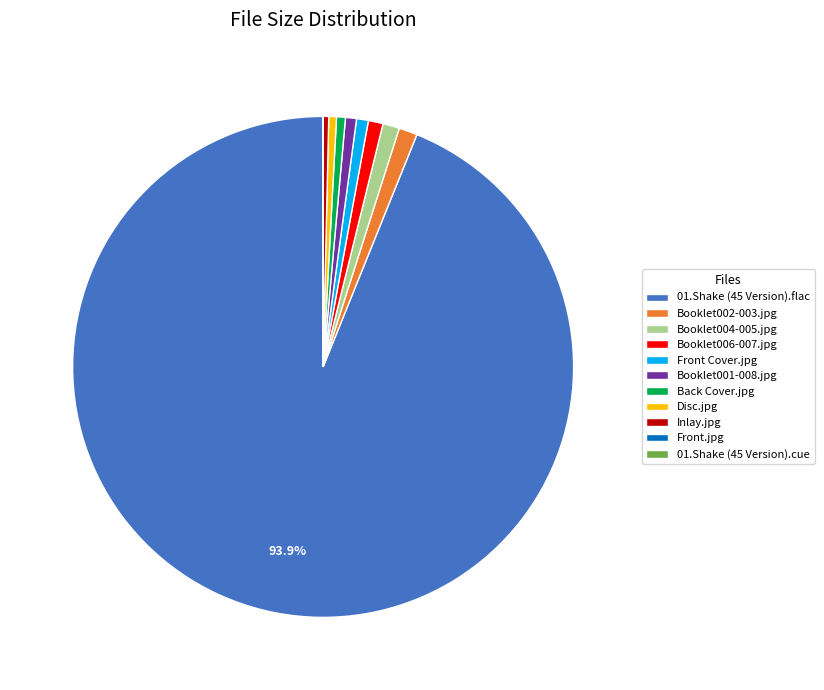

Is Booklet004-005.jpg the majority of the pie?

No